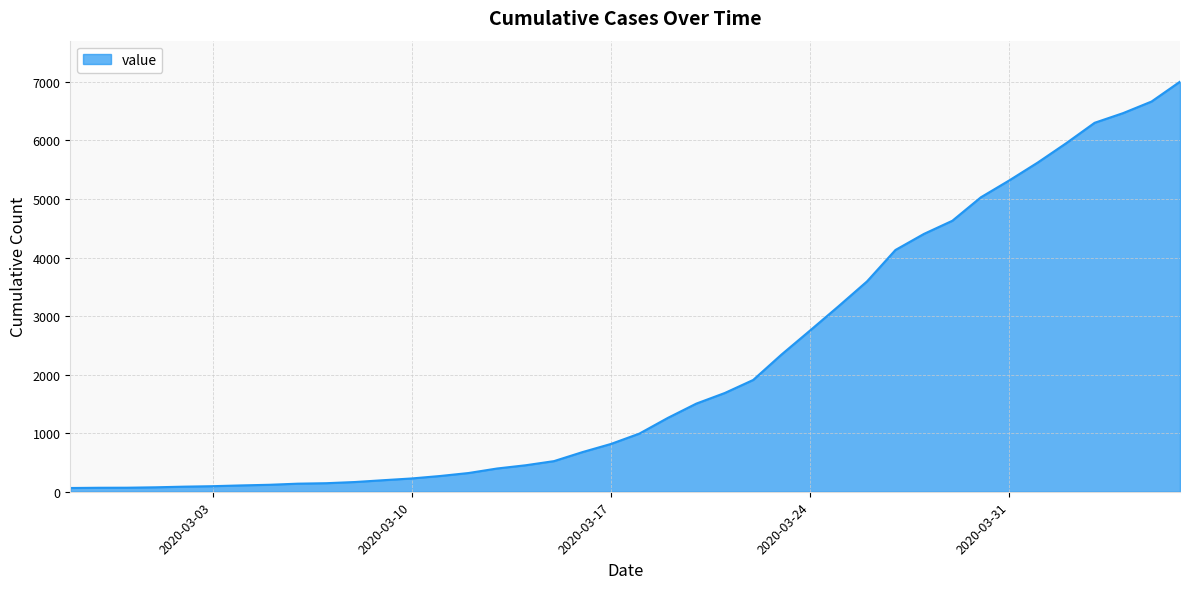

What is the difference between the maximum and minimum values?

6939